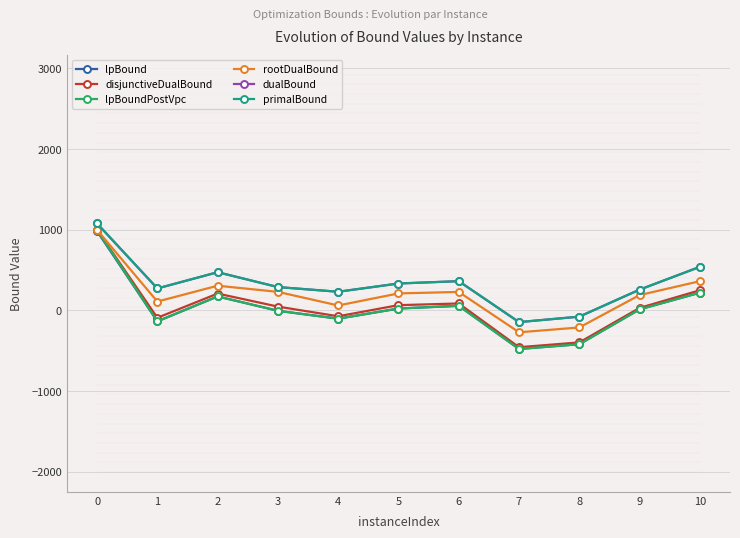

True or false: primalBound has more than 1 points higher than both neighbors.

True